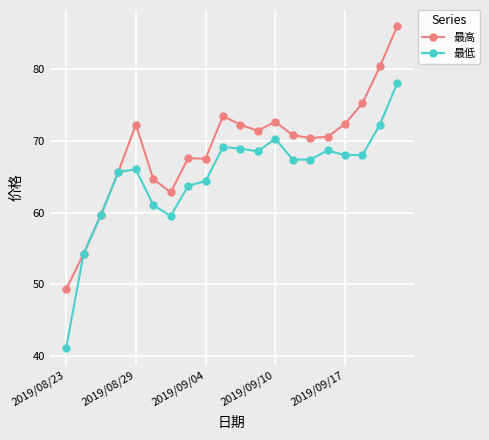

What is the value of the 最高 point at the 4th from the left?

65.7